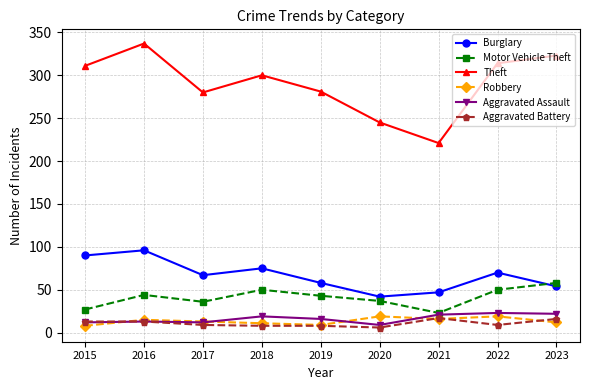

Does the chart have visible grid lines?

Yes